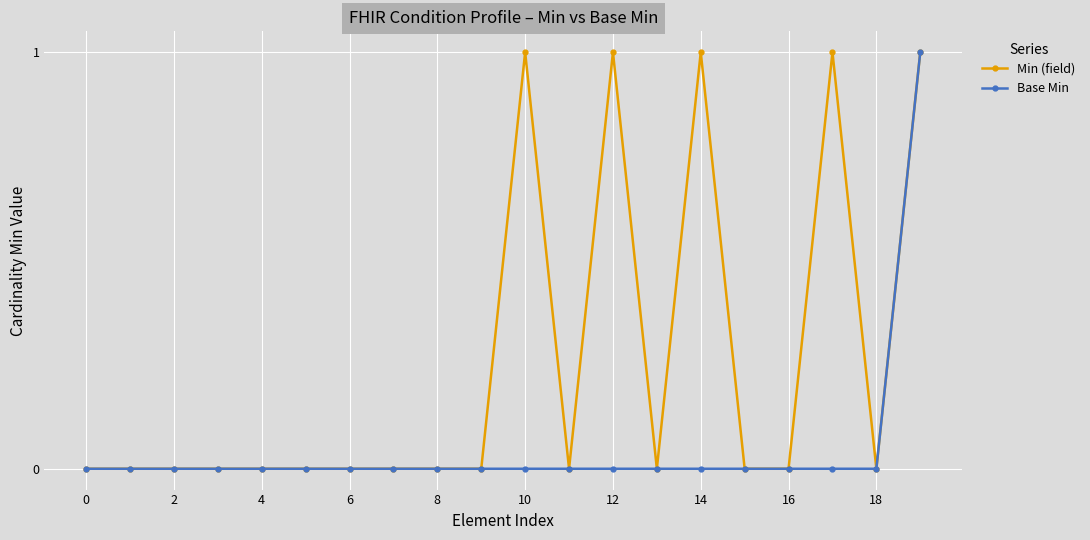

Rank the series by their average value, from lowest to highest.

Base Min, Min (field)